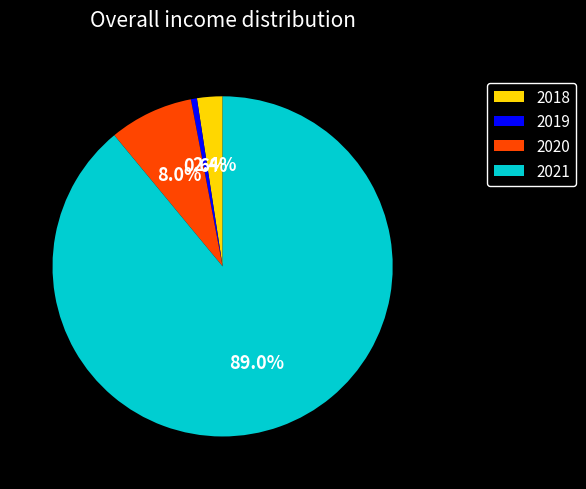

Does any single category account for the majority?

Yes